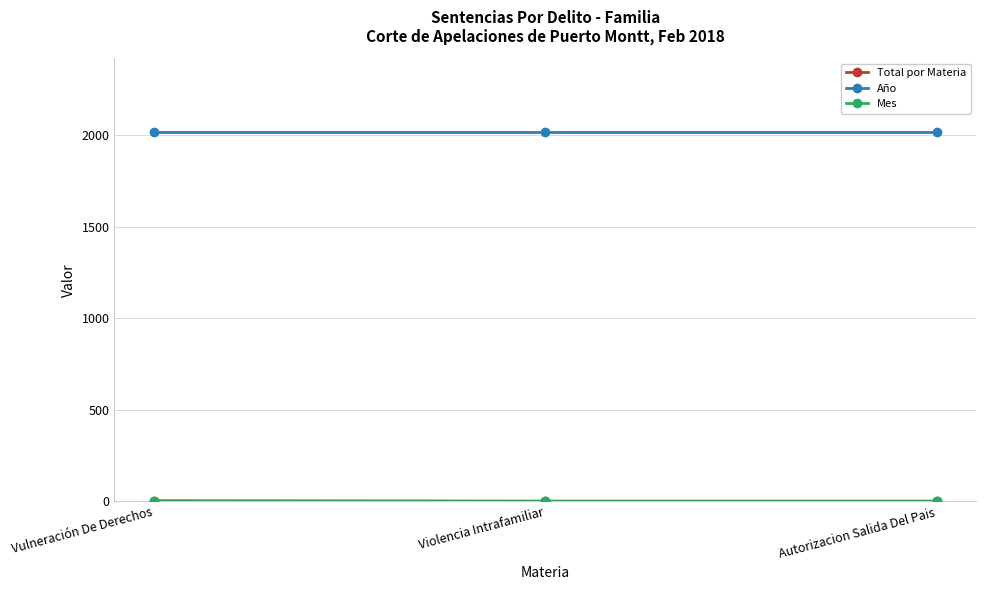

True or false: Año has a value of 2018 at Autorizacion Salida Del Pais.

True